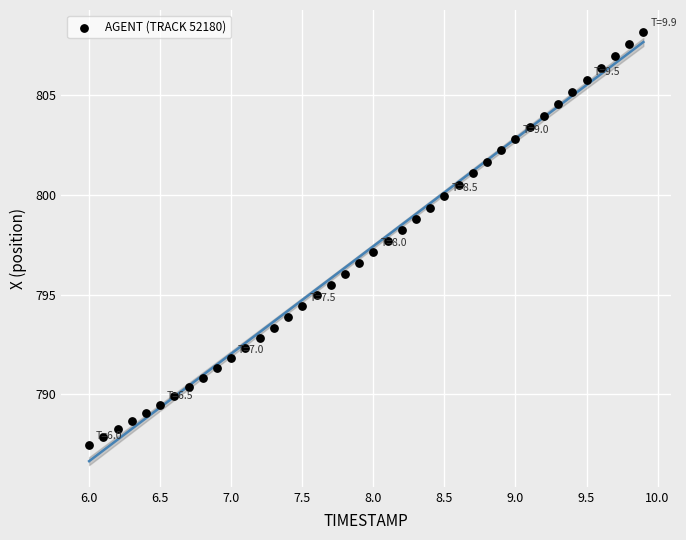

What is the range of X values (max minus min)?

3.9